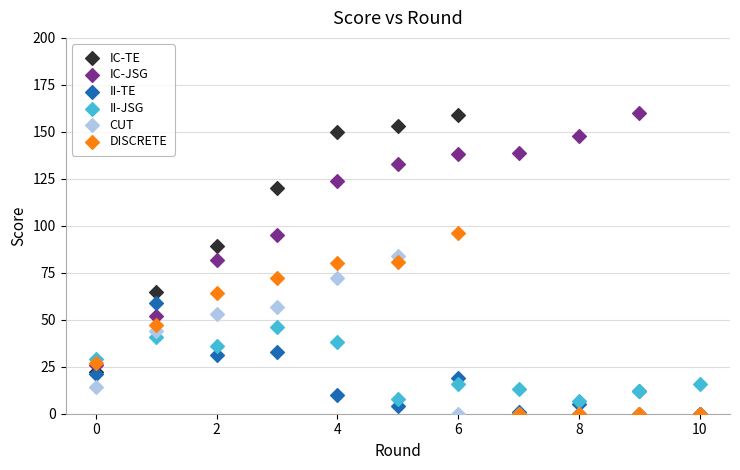

What are all the series names shown in the legend?

IC-TE, IC-JSG, II-TE, II-JSG, CUT, DISCRETE